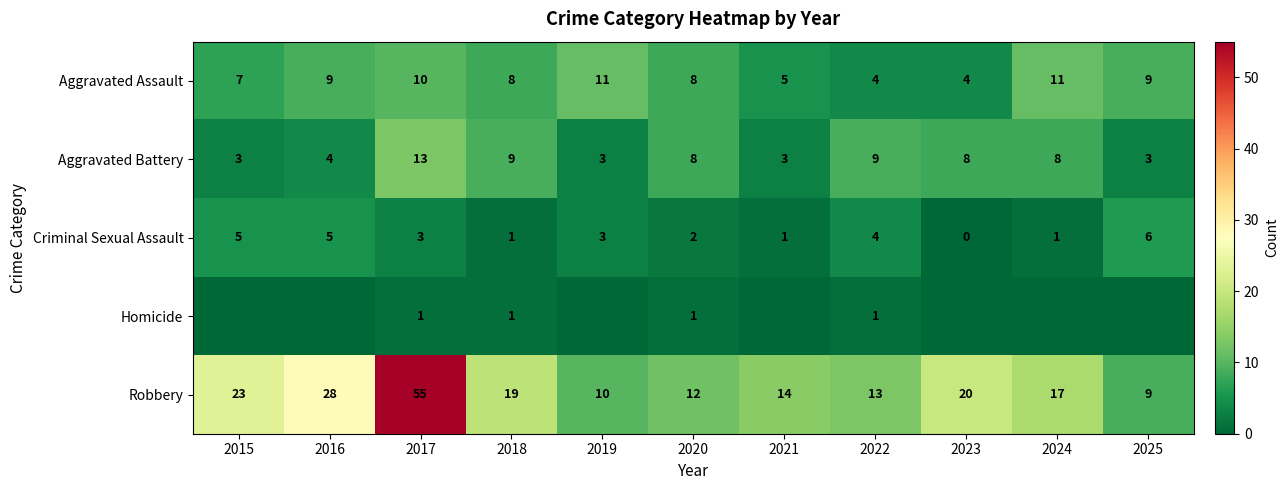

Between 2019 and 2016, which is larger?

2019